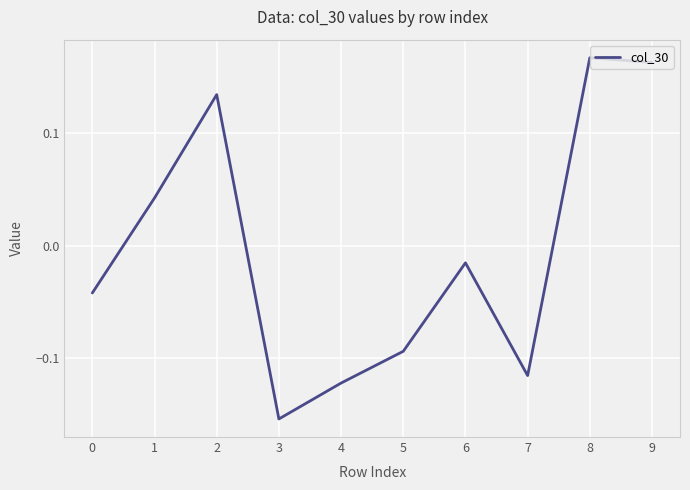

At which label is the value closest to 0?

6